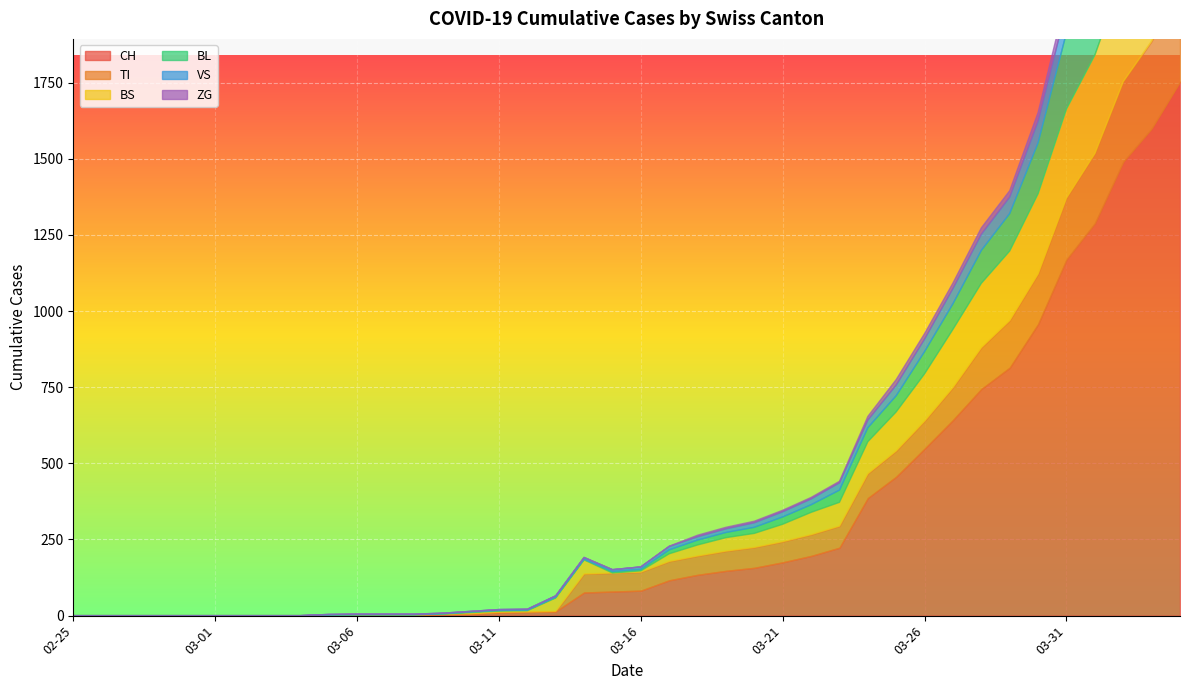

How many lines are shown in the chart?

6